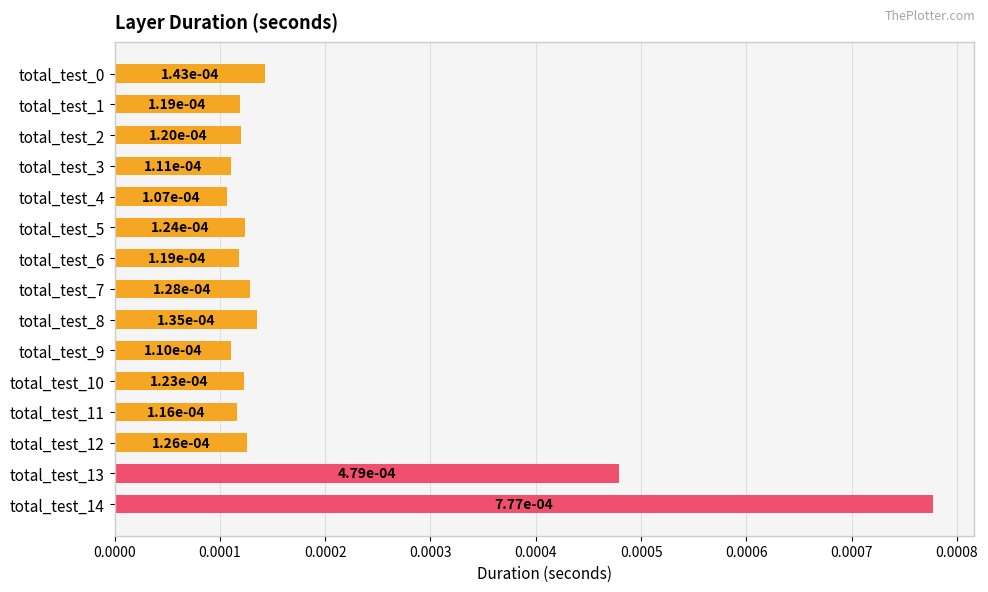

Count the values in the range 0 to 1.

15